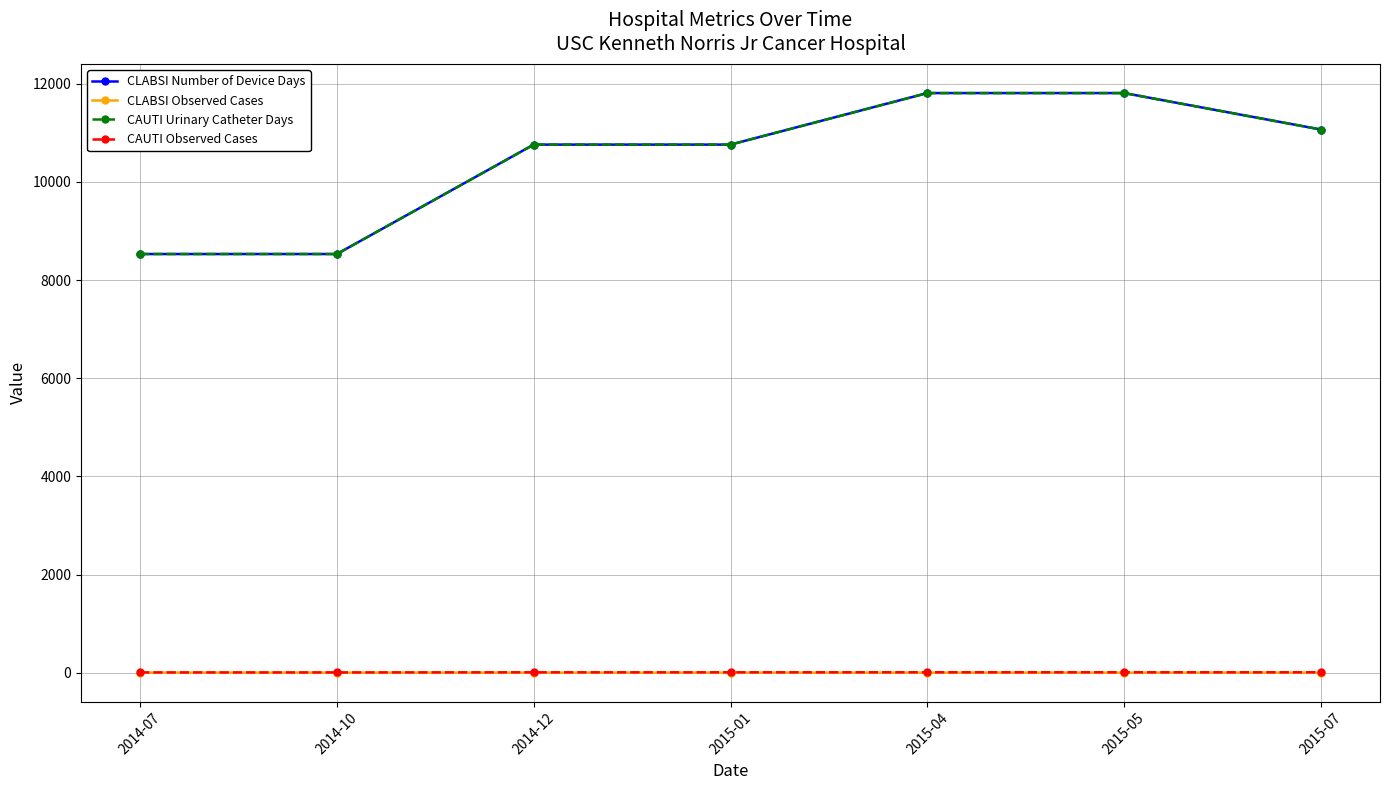

What is the sum of all CLABSI Number of Device Days values?

73262.0